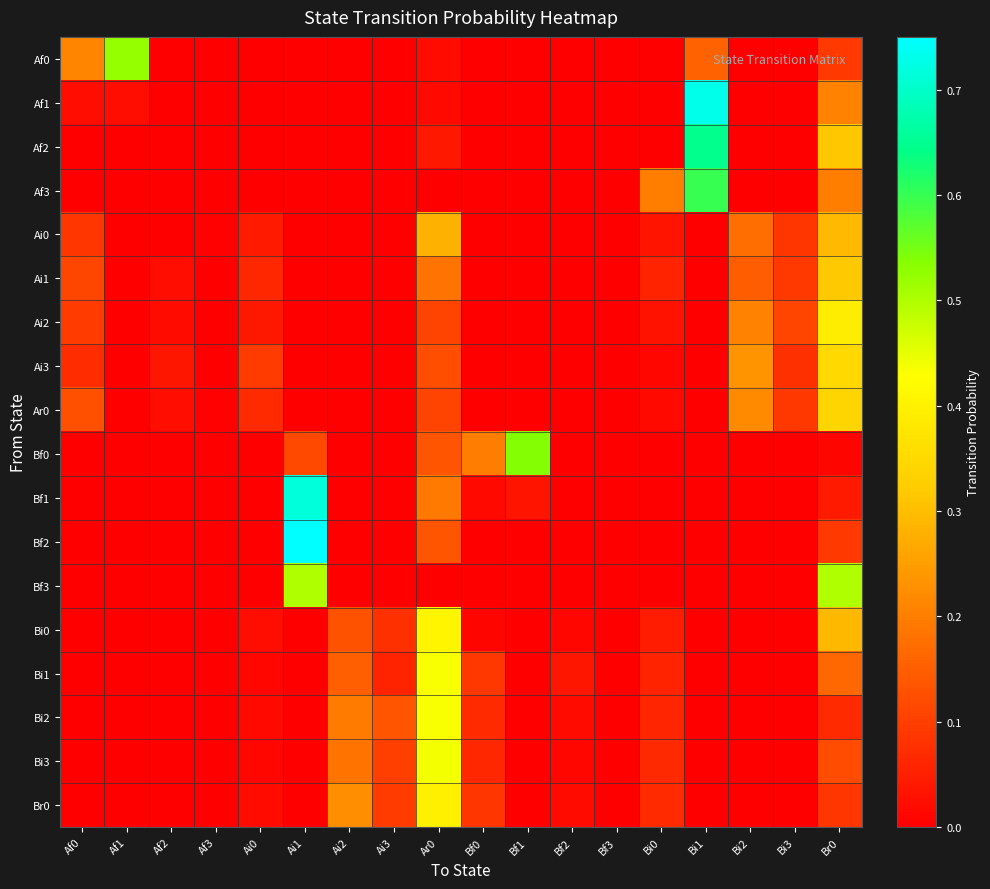

Which series has the largest range (max minus min)?

Bf2